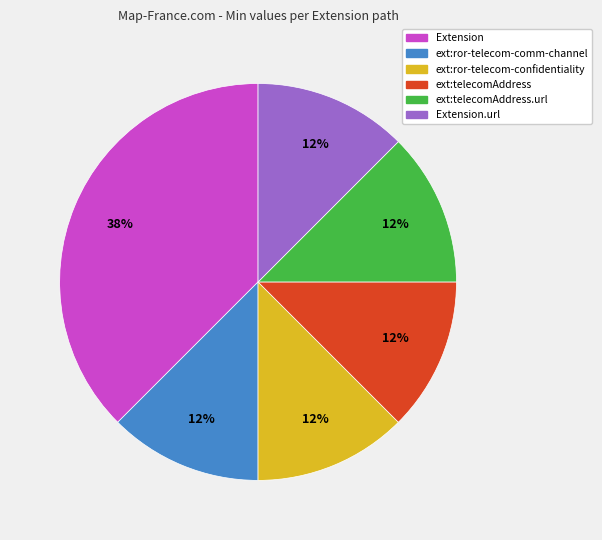

To the nearest percent, what is the average slice percentage?

17%